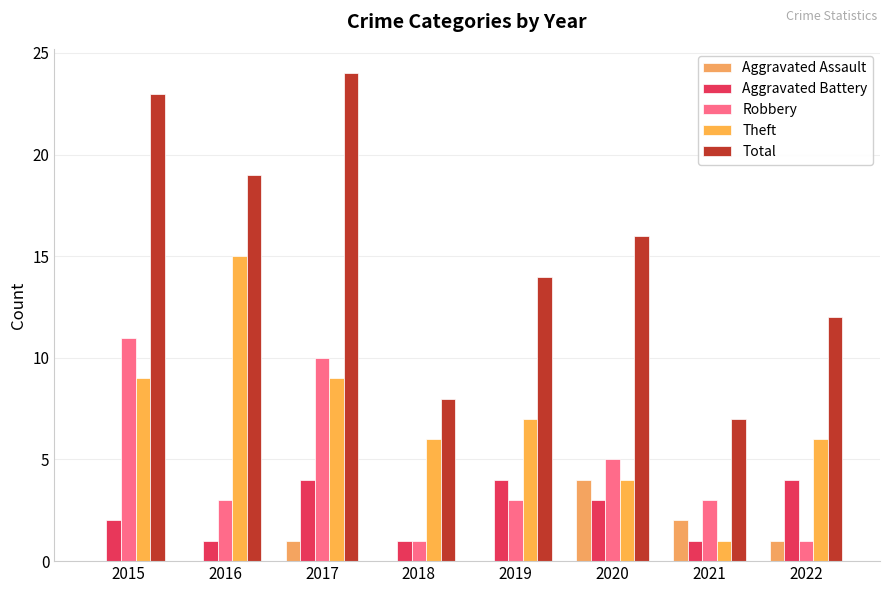

Reading left to right, extract all data points from this chart.

Aggravated Assault: 2015=0	2016=0	2017=1	2018=0	2019=0	2020=4	2021=2	2022=1
Aggravated Battery: 2015=2	2016=1	2017=4	2018=1	2019=4	2020=3	2021=1	2022=4
Robbery: 2015=11	2016=3	2017=10	2018=1	2019=3	2020=5	2021=3	2022=1
Theft: 2015=9	2016=15	2017=9	2018=6	2019=7	2020=4	2021=1	2022=6
Total: 2015=23	2016=19	2017=24	2018=8	2019=14	2020=16	2021=7	2022=12